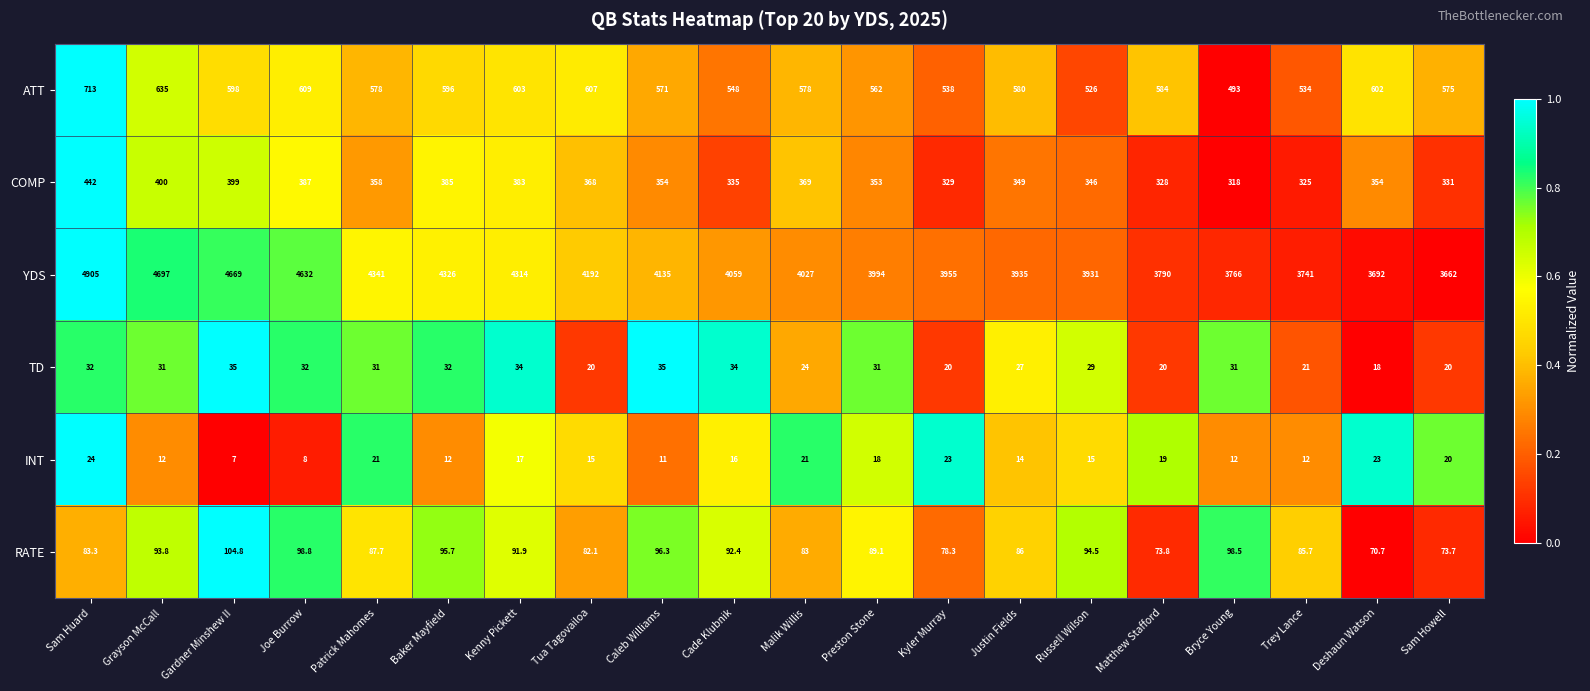

What is the difference between the COMP values at Baker Mayfield and Matthew Stafford?

57.0